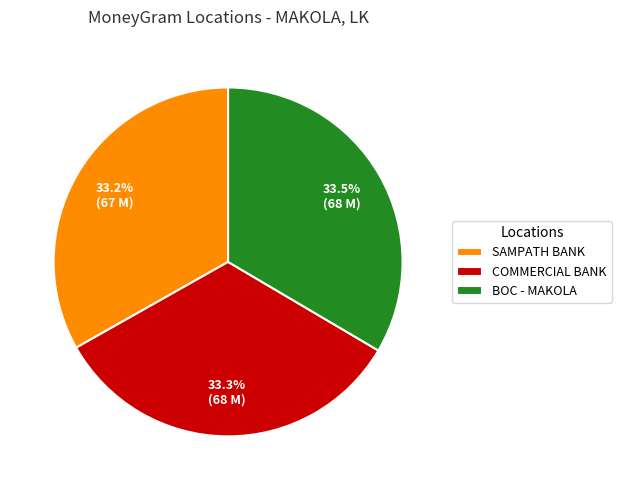

Does any single category account for the majority?

No